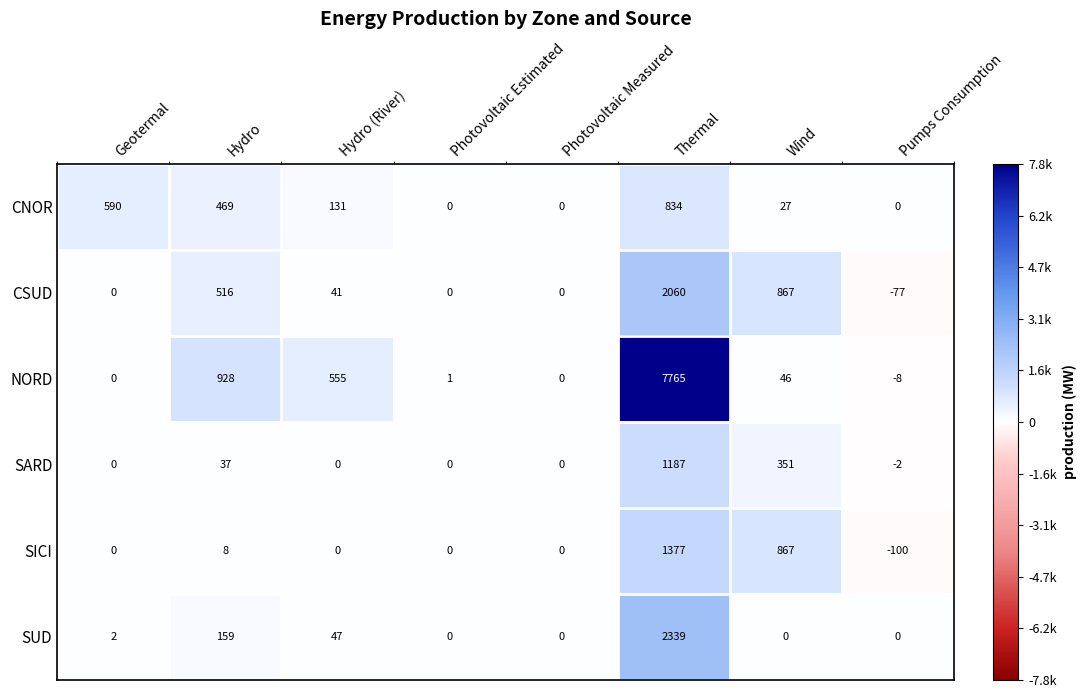

List the series in order of their peak value, lowest first.

CNOR, SARD, SICI, CSUD, SUD, NORD